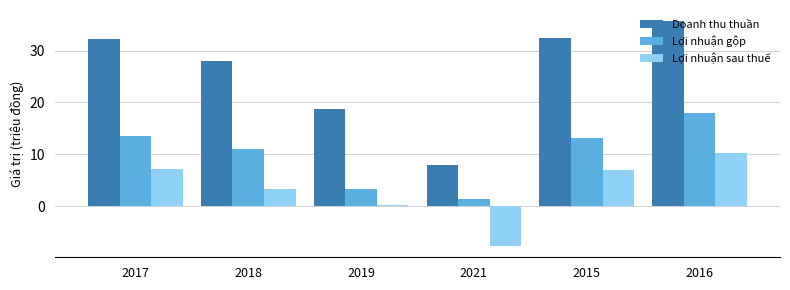

The Lợi nhuận sau thuế series shows 2.9 at 2016. True or false?

False